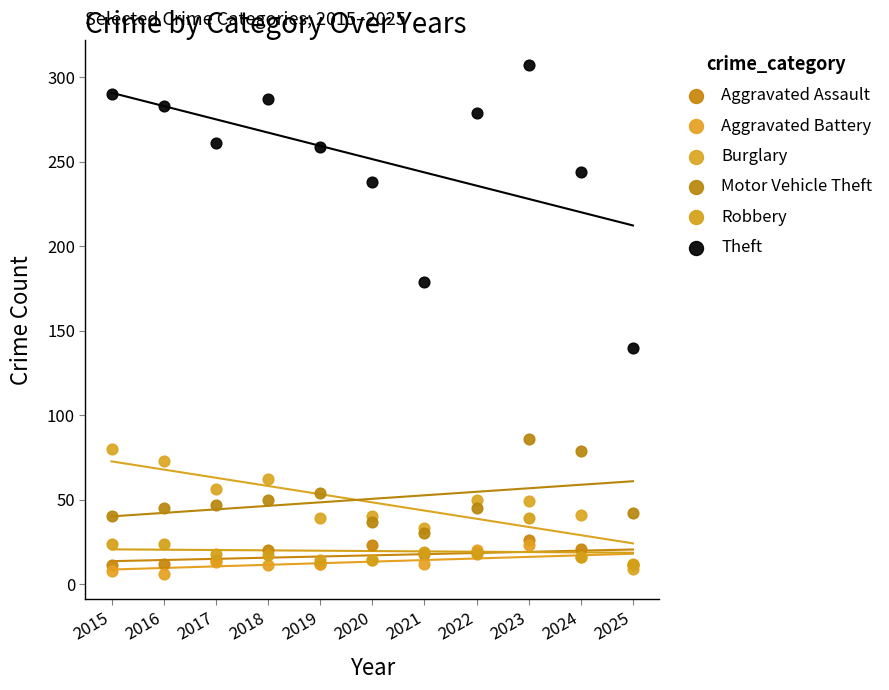

In the Theft series, what Y value is closest to 223?

238